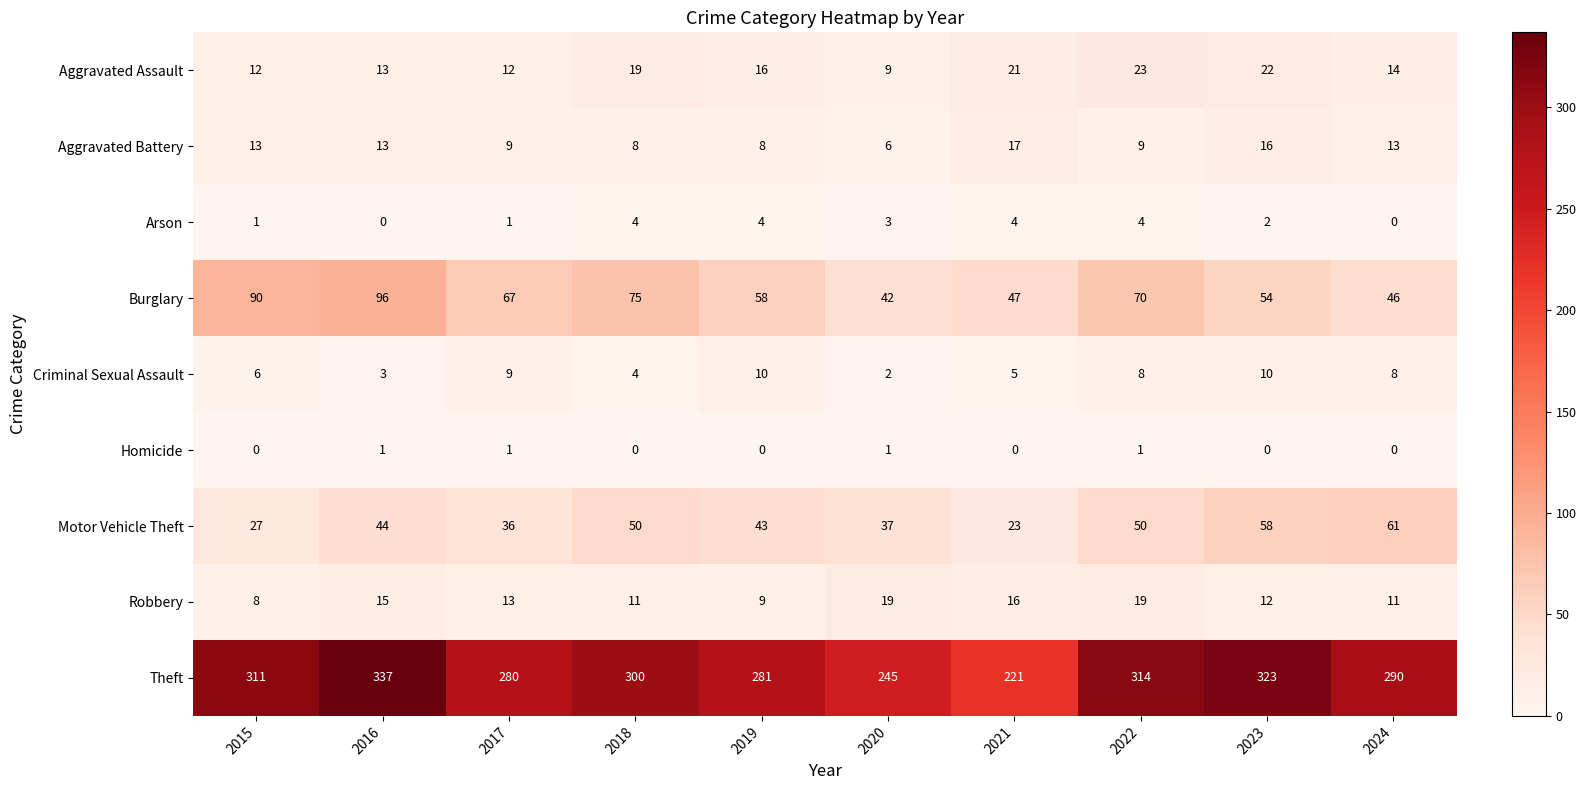

Rank the series by their maximum value, from highest to lowest.

Theft, Burglary, Motor Vehicle Theft, Aggravated Assault, Robbery, Aggravated Battery, Criminal Sexual Assault, Arson, Homicide